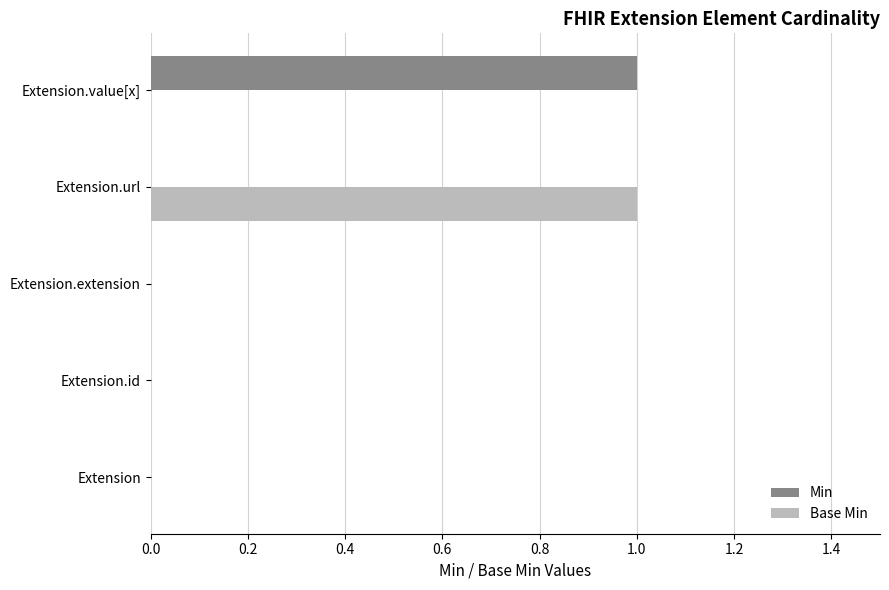

The Base Min series shows -1 at Extension.value[x]. True or false?

False